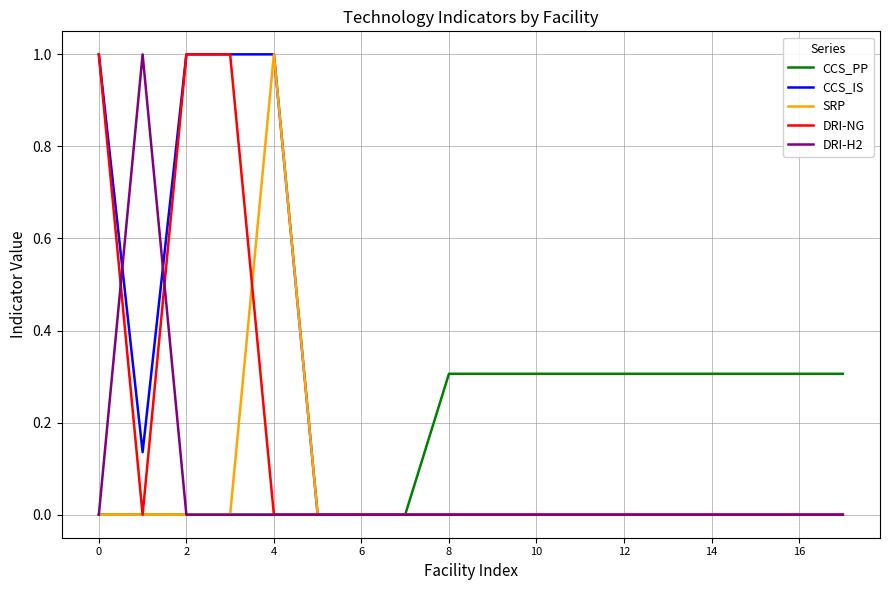

How many lines are shown in the chart?

5